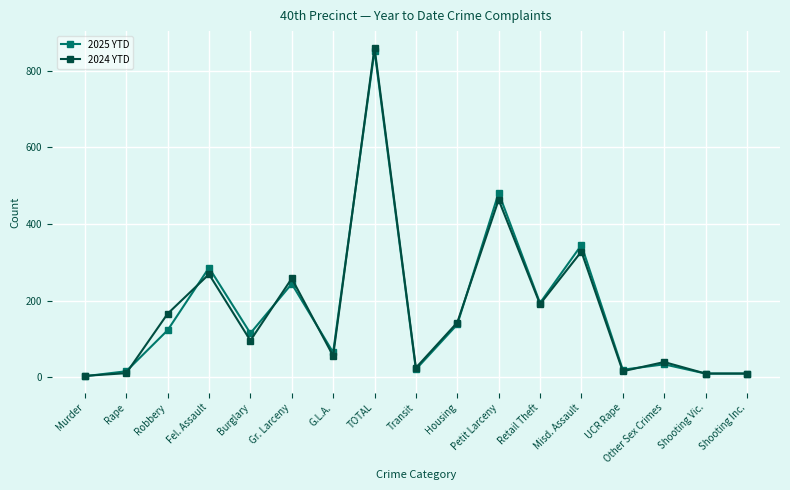

At which category does 2024 YTD reach its first local peak?

Fel. Assault